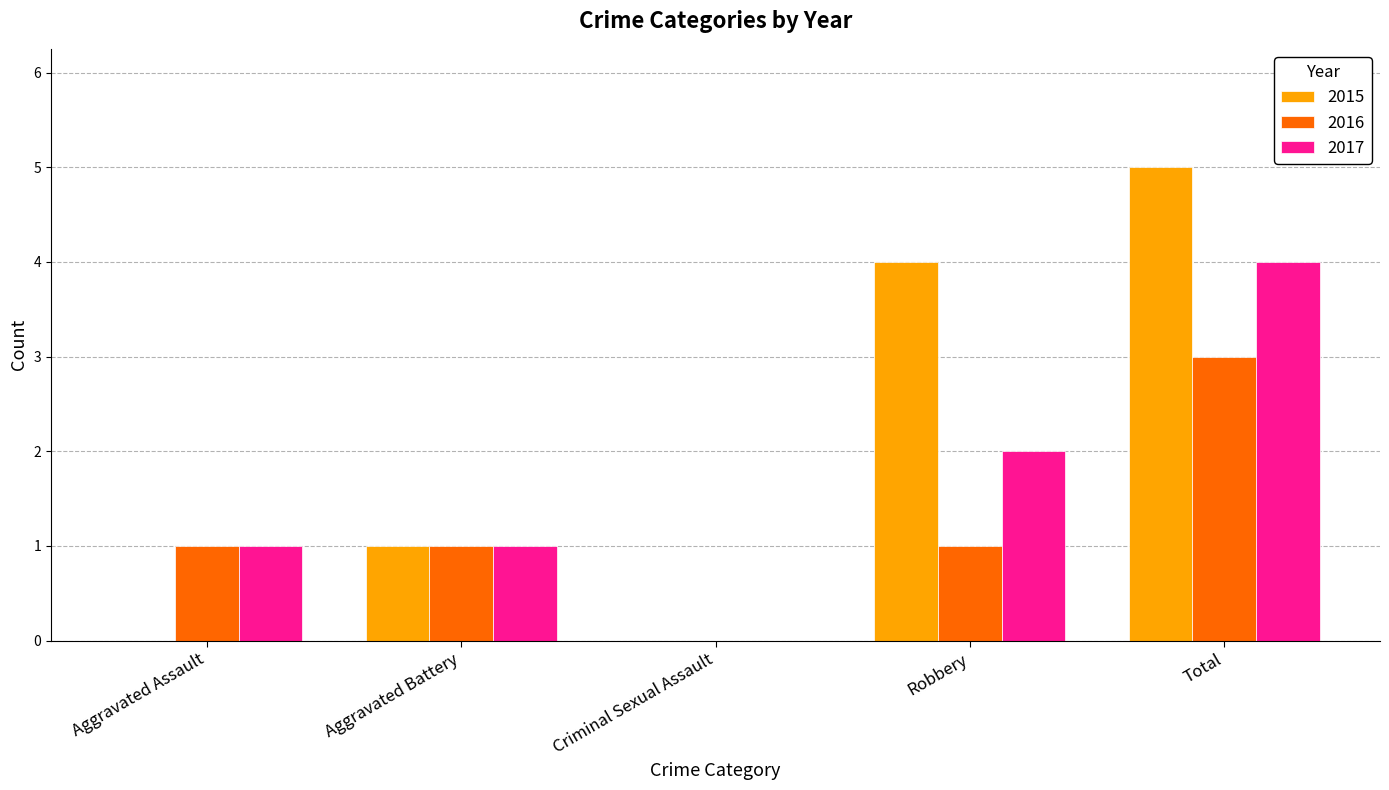

Between Aggravated Battery and Total, which series saw the biggest shift?

2015